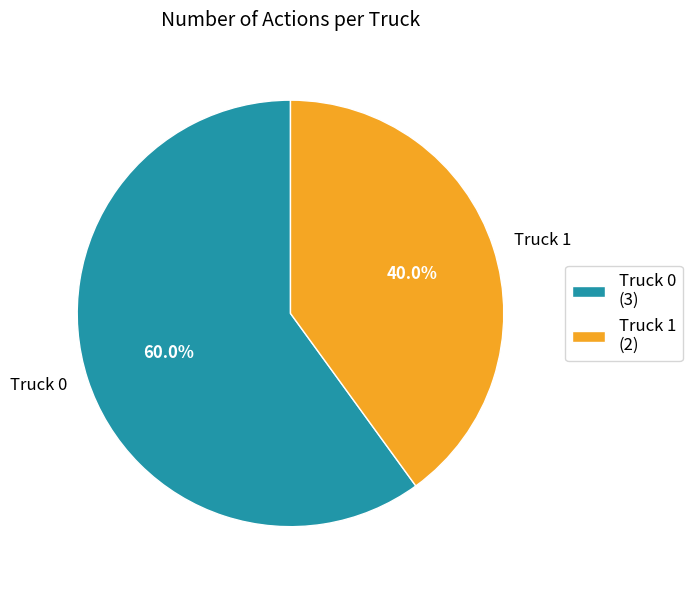

Is it true that Truck 0 is 60% of the pie?

True